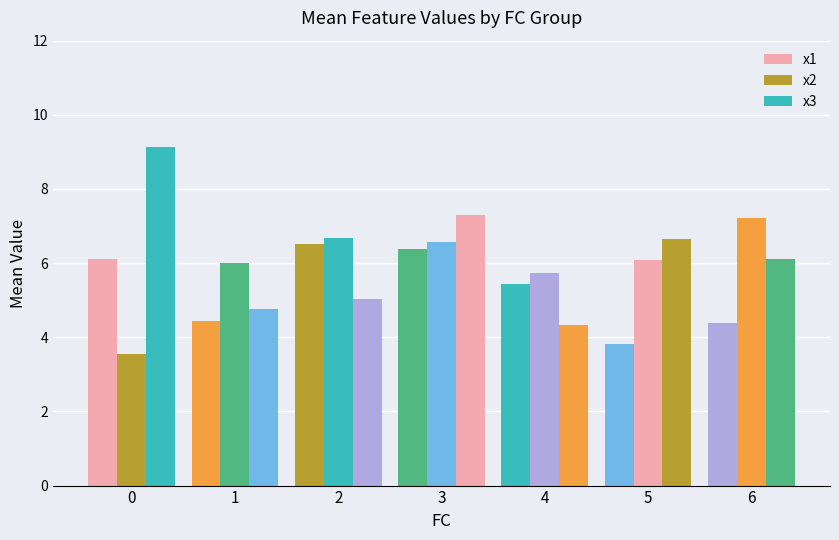

Is the value of x2 at 6 greater than the value of x1 at 3?

Yes